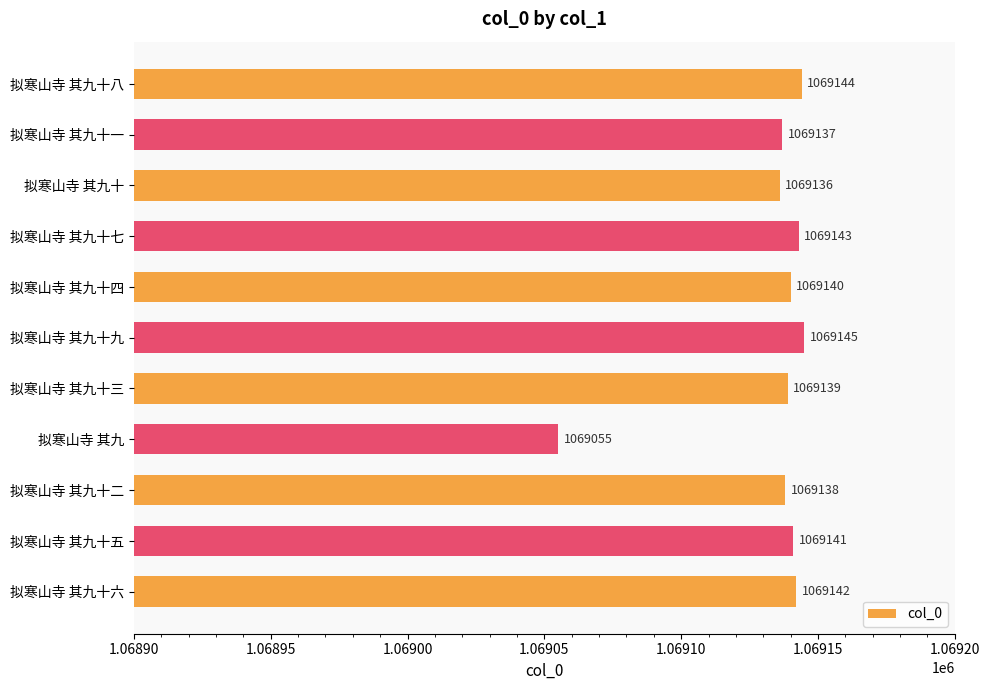

How many bars are there in total?

11